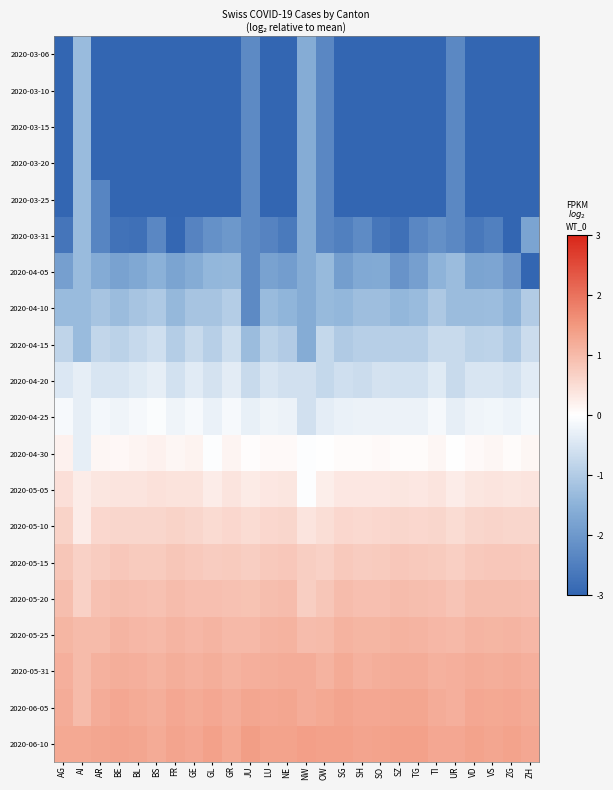

Reading left to right, what are all the values shown in this chart?

2020-03-06: AG=-5.3	AI=-1.3	AR=-4.0	BE=-6.9	BL=-6.2	BS=-6.4	FR=-7.4	GE=-7.5	GL=-3.7	GR=-6.6	JU=-2.3	LU=-5.4	NE=-7.1	NW=-1.6	OW=-2.3	SG=-5.5	SH=-3.3	SO=-4.2	SZ=-5.1	TG=-5.3	TI=-9.1	UR=-2.3	VD=-8.1	VS=-7.7	ZG=-4.0	ZH=-8.1
2020-03-10: AG=-6.3	AI=-1.3	AR=-4.0	BE=-6.9	BL=-5.2	BS=-6.4	FR=-7.4	GE=-7.5	GL=-3.7	GR=-6.6	JU=-2.3	LU=-5.4	NE=-7.1	NW=-1.6	OW=-2.3	SG=-5.5	SH=-3.3	SO=-4.2	SZ=-5.1	TG=-5.3	TI=-8.1	UR=-2.3	VD=-7.5	VS=-7.7	ZG=-4.0	ZH=-8.7
2020-03-15: AG=-6.3	AI=-1.3	AR=-4.0	BE=-6.9	BL=-4.6	BS=-6.4	FR=-7.4	GE=-6.1	GL=-3.7	GR=-6.6	JU=-2.3	LU=-5.4	NE=-7.1	NW=-1.6	OW=-2.3	SG=-5.5	SH=-3.3	SO=-4.2	SZ=-5.1	TG=-5.3	TI=-6.3	UR=-2.3	VD=-6.3	VS=-6.1	ZG=-4.0	ZH=-6.2
2020-03-20: AG=-5.3	AI=-1.3	AR=-4.0	BE=-4.9	BL=-4.2	BS=-4.1	FR=-6.4	GE=-5.1	GL=-3.7	GR=-4.6	JU=-2.3	LU=-5.4	NE=-5.1	NW=-1.6	OW=-2.3	SG=-5.5	SH=-3.3	SO=-4.2	SZ=-5.1	TG=-5.3	TI=-4.6	UR=-2.3	VD=-4.7	VS=-4.7	ZG=-4.0	ZH=-4.4
2020-03-25: AG=-4.7	AI=-1.3	AR=-2.4	BE=-4.0	BL=-3.6	BS=-3.3	FR=-4.6	GE=-3.9	GL=-3.7	GR=-3.4	JU=-2.3	LU=-3.4	NE=-3.8	NW=-1.6	OW=-2.3	SG=-4.5	SH=-3.3	SO=-3.2	SZ=-5.1	TG=-3.3	TI=-3.2	UR=-2.3	VD=-3.8	VS=-3.7	ZG=-4.0	ZH=-3.1
2020-03-31: AG=-2.7	AI=-1.3	AR=-2.4	BE=-2.8	BL=-2.8	BS=-2.3	FR=-3.0	GE=-2.4	GL=-2.1	GR=-2.0	JU=-2.3	LU=-2.4	NE=-2.6	NW=-1.6	OW=-2.3	SG=-2.5	SH=-2.3	SO=-2.7	SZ=-2.8	TG=-2.3	TI=-2.2	UR=-2.3	VD=-2.6	VS=-2.5	ZG=-3.0	ZH=-1.8
2020-04-05: AG=-1.9	AI=-1.3	AR=-1.6	BE=-1.8	BL=-1.7	BS=-1.5	FR=-1.8	GE=-1.6	GL=-1.4	GR=-1.4	JU=-2.3	LU=-1.8	NE=-1.9	NW=-1.6	OW=-1.3	SG=-1.9	SH=-1.7	SO=-1.7	SZ=-2.1	TG=-1.9	TI=-1.5	UR=-1.3	VD=-1.8	VS=-1.7	ZG=-2.0	ZH=-4.7
2020-04-10: AG=-1.3	AI=-1.3	AR=-1.1	BE=-1.3	BL=-1.1	BS=-1.0	FR=-1.4	GE=-1.1	GL=-1.1	GR=-1.0	JU=-2.3	LU=-1.3	NE=-1.4	NW=-1.6	OW=-1.3	SG=-1.4	SH=-1.3	SO=-1.2	SZ=-1.4	TG=-1.3	TI=-1.1	UR=-1.3	VD=-1.3	VS=-1.3	ZG=-1.5	ZH=-1.0
2020-04-15: AG=-0.8	AI=-1.3	AR=-0.8	BE=-0.9	BL=-0.7	BS=-0.6	FR=-1.0	GE=-0.7	GL=-0.9	GR=-0.6	JU=-1.3	LU=-0.9	NE=-1.0	NW=-1.6	OW=-0.8	SG=-1.0	SH=-0.9	SO=-0.9	SZ=-0.9	TG=-0.9	TI=-0.7	UR=-0.7	VD=-0.9	VS=-0.9	ZG=-1.0	ZH=-0.7
2020-04-20: AG=-0.5	AI=-0.3	AR=-0.5	BE=-0.5	BL=-0.4	BS=-0.3	FR=-0.6	GE=-0.4	GL=-0.6	GR=-0.4	JU=-0.7	LU=-0.5	NE=-0.6	NW=-0.6	OW=-0.8	SG=-0.6	SH=-0.7	SO=-0.5	SZ=-0.6	TG=-0.6	TI=-0.4	UR=-0.7	VD=-0.5	VS=-0.5	ZG=-0.6	ZH=-0.4
2020-04-25: AG=-0.1	AI=-0.3	AR=-0.1	BE=-0.2	BL=-0.1	BS=-0.1	FR=-0.2	GE=-0.1	GL=-0.3	GR=-0.1	JU=-0.3	LU=-0.2	NE=-0.3	NW=-0.6	OW=-0.3	SG=-0.3	SH=-0.3	SO=-0.2	SZ=-0.2	TG=-0.2	TI=-0.1	UR=-0.3	VD=-0.2	VS=-0.2	ZG=-0.2	ZH=-0.1
2020-04-30: AG=0.2	AI=-0.3	AR=0.1	BE=0.1	BL=0.1	BS=0.2	FR=0.1	GE=0.2	GL=-0.0	GR=0.1	JU=0.0	LU=0.1	NE=0.1	NW=-0.0	OW=-0.0	SG=0.0	SH=0.1	SO=0.1	SZ=0.1	TG=0.1	TI=0.1	UR=0.0	VD=0.1	VS=0.1	ZG=0.0	ZH=0.1
2020-05-05: AG=0.5	AI=0.3	AR=0.4	BE=0.4	BL=0.4	BS=0.4	FR=0.4	GE=0.4	GL=0.3	GR=0.4	JU=0.3	LU=0.3	NE=0.4	NW=-0.0	OW=0.2	SG=0.3	SH=0.3	SO=0.3	SZ=0.4	TG=0.3	TI=0.4	UR=0.3	VD=0.4	VS=0.4	ZG=0.4	ZH=0.4
2020-05-10: AG=0.7	AI=0.3	AR=0.6	BE=0.6	BL=0.6	BS=0.6	FR=0.6	GE=0.6	GL=0.5	GR=0.6	JU=0.5	LU=0.6	NE=0.6	NW=0.4	OW=0.5	SG=0.6	SH=0.6	SO=0.6	SZ=0.6	TG=0.6	TI=0.6	UR=0.5	VD=0.6	VS=0.6	ZG=0.6	ZH=0.6
2020-05-15: AG=0.8	AI=0.7	AR=0.7	BE=0.8	BL=0.8	BS=0.8	FR=0.8	GE=0.8	GL=0.7	GR=0.8	JU=0.7	LU=0.8	NE=0.8	NW=0.7	OW=0.7	SG=0.8	SH=0.7	SO=0.8	SZ=0.8	TG=0.8	TI=0.8	UR=0.7	VD=0.8	VS=0.8	ZG=0.8	ZH=0.8
2020-05-20: AG=1.0	AI=0.7	AR=0.9	BE=1.0	BL=0.9	BS=0.9	FR=1.0	GE=0.9	GL=0.9	GR=0.9	JU=0.9	LU=0.9	NE=1.0	NW=0.7	OW=0.8	SG=1.0	SH=0.9	SO=0.9	SZ=1.0	TG=0.9	TI=0.9	UR=0.9	VD=1.0	VS=1.0	ZG=1.0	ZH=0.9
2020-05-25: AG=1.1	AI=1.0	AR=1.0	BE=1.1	BL=1.0	BS=1.0	FR=1.1	GE=1.0	GL=1.1	GR=1.0	JU=1.0	LU=1.1	NE=1.1	NW=1.0	OW=1.0	SG=1.1	SH=1.1	SO=1.1	SZ=1.1	TG=1.1	TI=1.0	UR=1.0	VD=1.1	VS=1.1	ZG=1.1	ZH=1.1
2020-05-31: AG=1.2	AI=1.0	AR=1.1	BE=1.2	BL=1.2	BS=1.1	FR=1.2	GE=1.1	GL=1.2	GR=1.1	JU=1.2	LU=1.2	NE=1.2	NW=1.2	OW=1.1	SG=1.2	SH=1.1	SO=1.2	SZ=1.2	TG=1.2	TI=1.1	UR=1.2	VD=1.2	VS=1.2	ZG=1.2	ZH=1.2
2020-06-05: AG=1.2	AI=1.0	AR=1.2	BE=1.3	BL=1.2	BS=1.2	FR=1.3	GE=1.2	GL=1.3	GR=1.2	JU=1.3	LU=1.3	NE=1.3	NW=1.2	OW=1.2	SG=1.3	SH=1.3	SO=1.3	SZ=1.3	TG=1.3	TI=1.2	UR=1.2	VD=1.3	VS=1.2	ZG=1.3	ZH=1.2
2020-06-10: AG=1.3	AI=1.3	AR=1.3	BE=1.3	BL=1.3	BS=1.2	FR=1.3	GE=1.3	GL=1.4	GR=1.2	JU=1.4	LU=1.3	NE=1.4	NW=1.4	OW=1.4	SG=1.4	SH=1.3	SO=1.3	SZ=1.4	TG=1.4	TI=1.3	UR=1.3	VD=1.3	VS=1.3	ZG=1.4	ZH=1.3